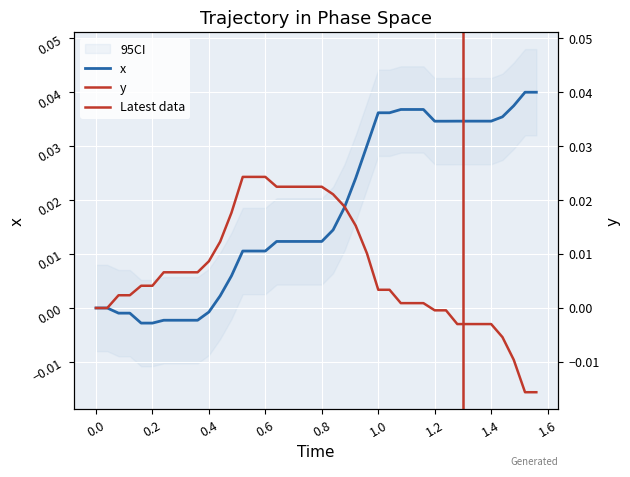

How many positive values does the y series have?

28